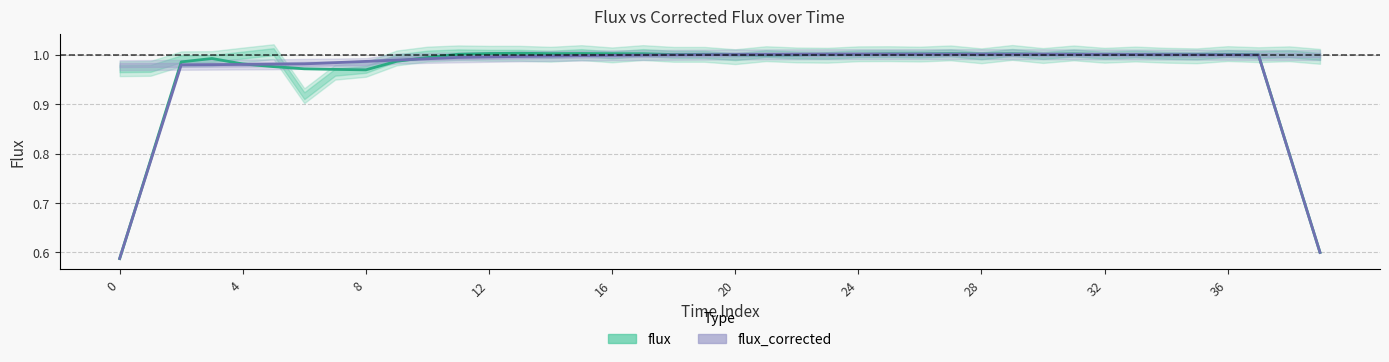

What is the sum of the flux_corrected values at 32 and 17?

2.0